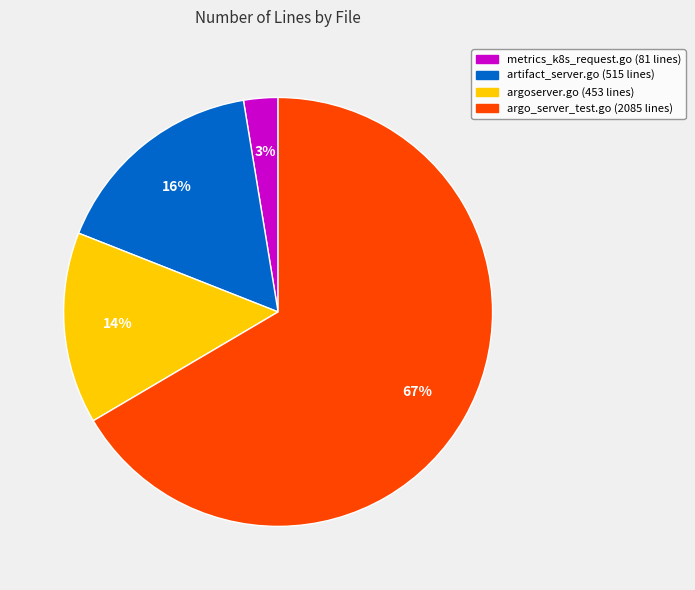

Is it true that artifact_server.go is 8% of the pie?

False